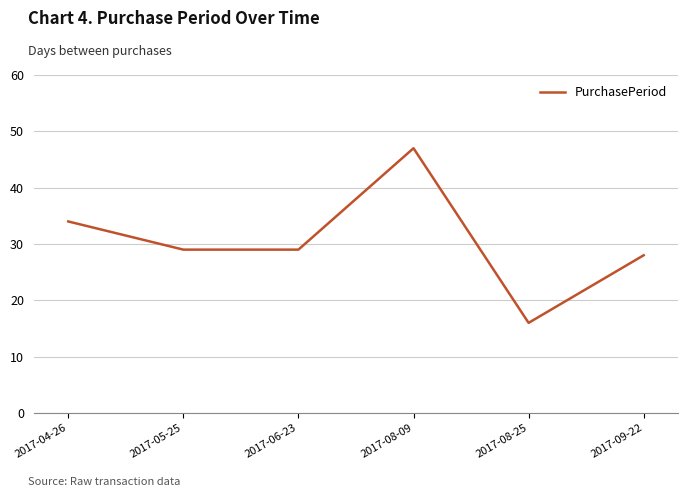

How many categories are shown in the chart?

6